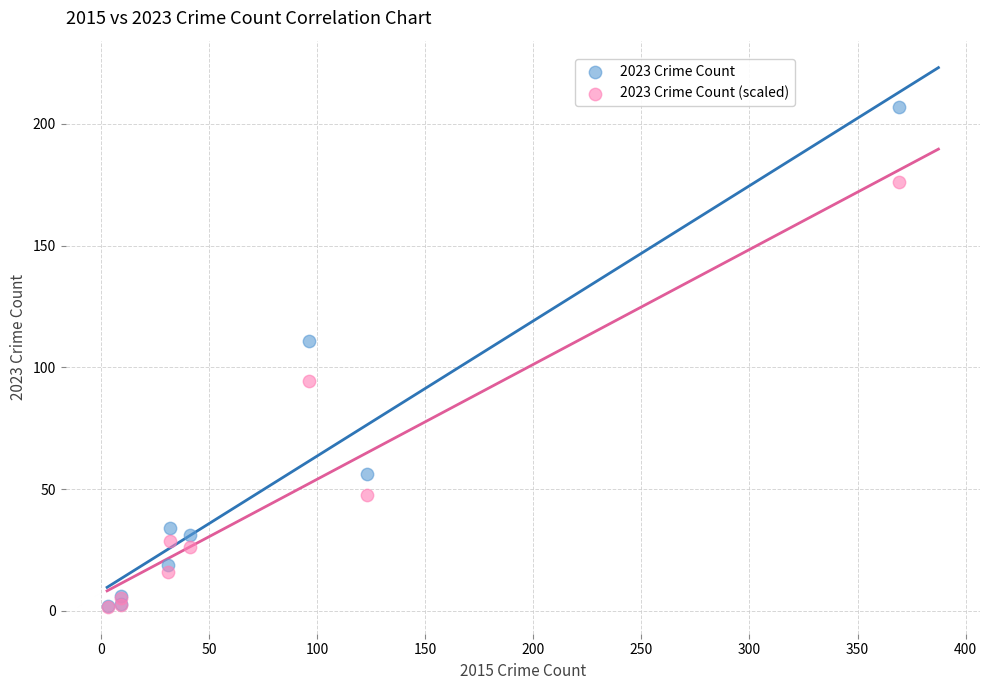

In the 2023 Crime Count series, what Y value is closest to 104?

111.0